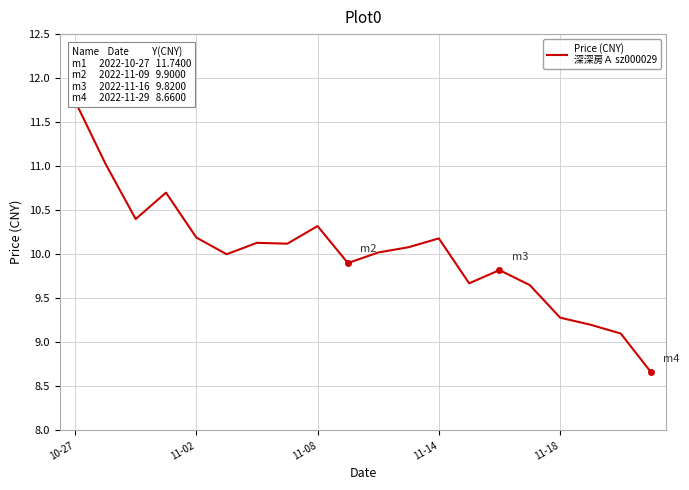

What is the greatest value displayed?

11.7